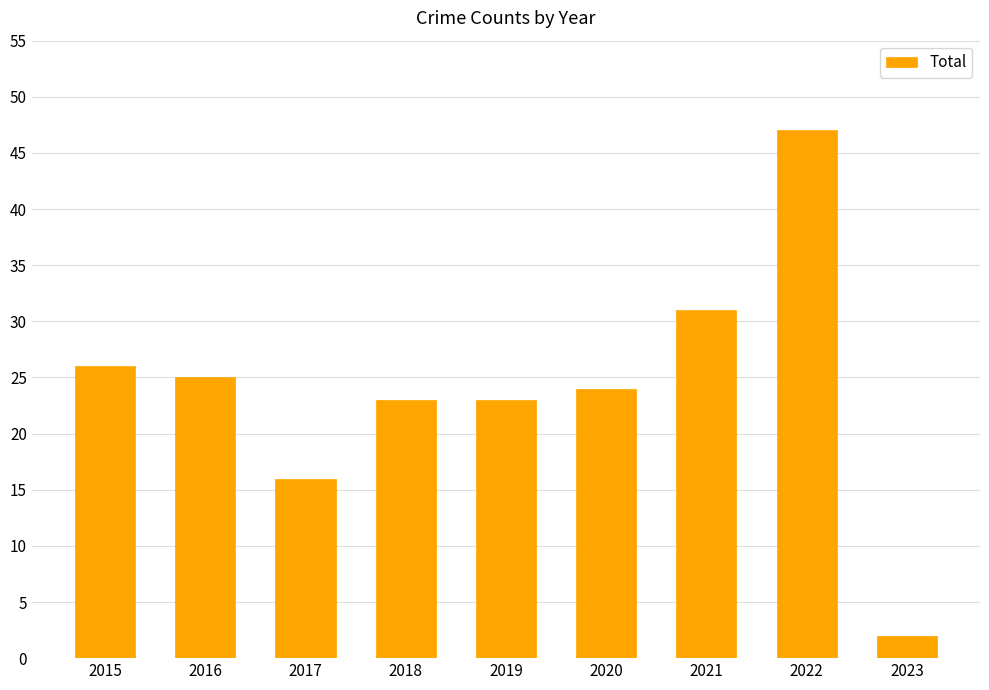

What is the ratio of the value at 2022 to the value at 2019?

2.0